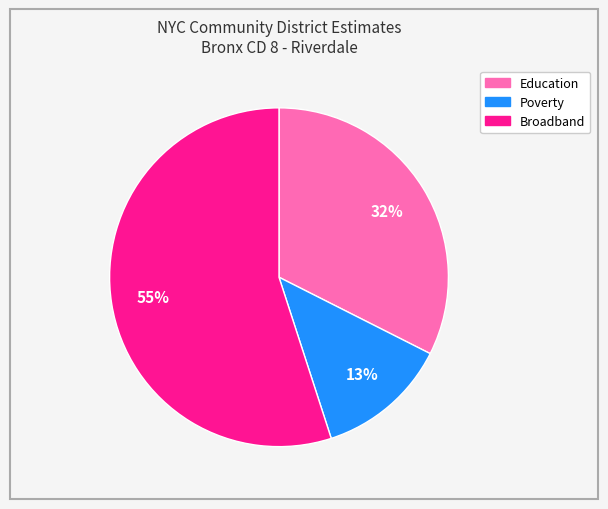

To the nearest percent, what portion does Poverty represent?

13%